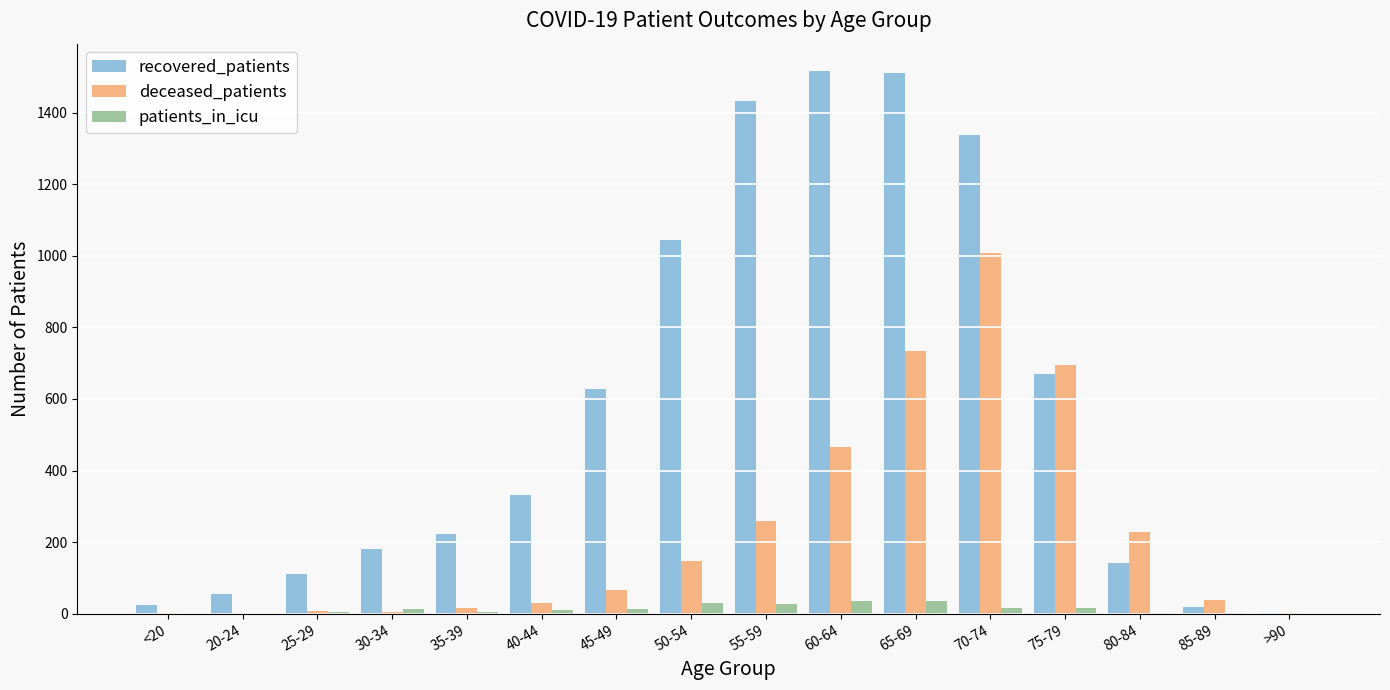

Is the value of patients_in_icu at 75-79 greater than the value of recovered_patients at 40-44?

No